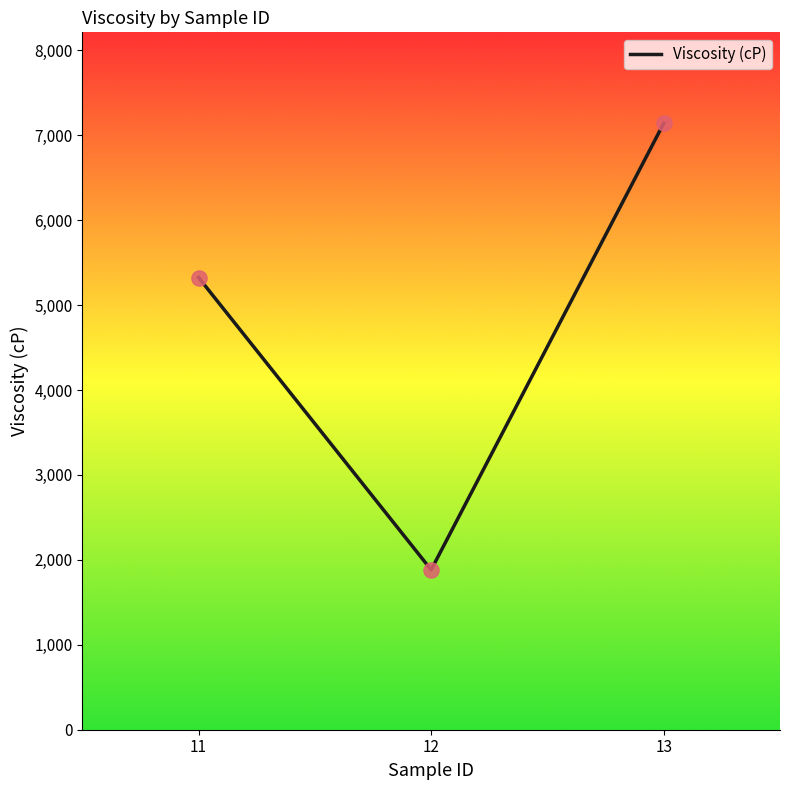

What is the ratio of the value at 13 to the value at 11?

1.3